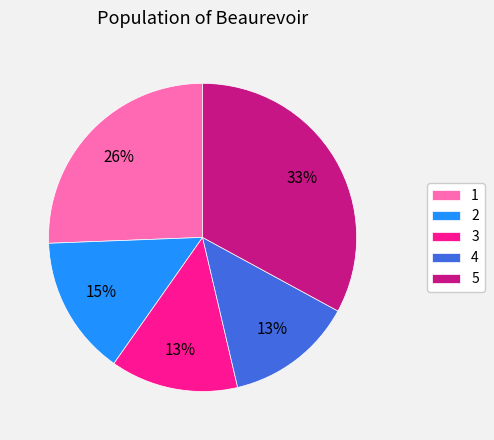

To the nearest percent, what percentage of the pie is 4?

13%